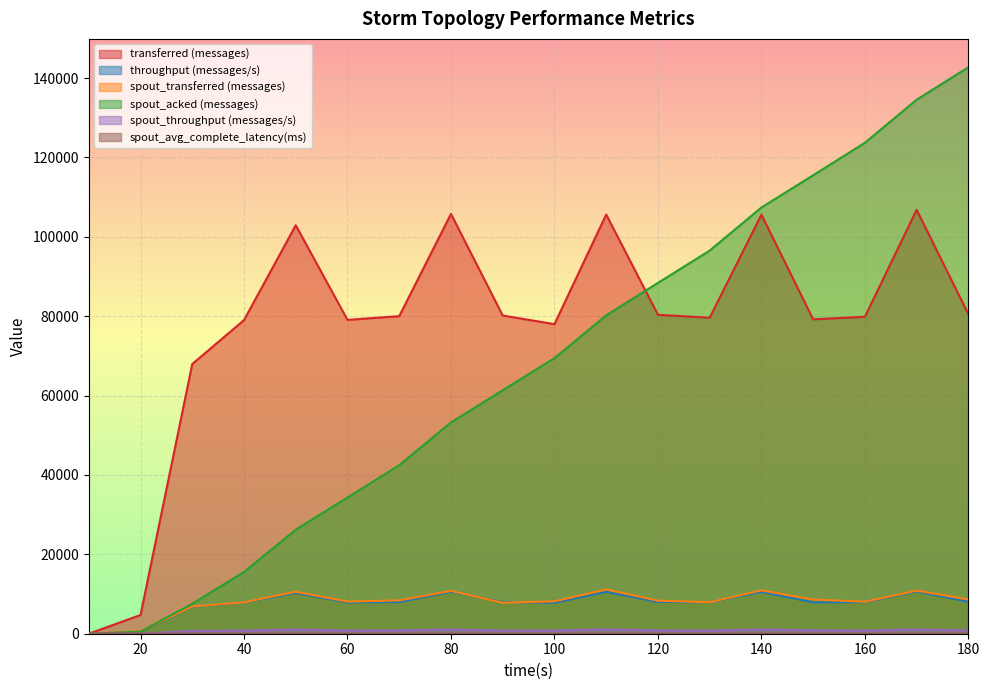

What is the sum of the spout_throughput (messages/s) values at 130 and 180?

1654.0